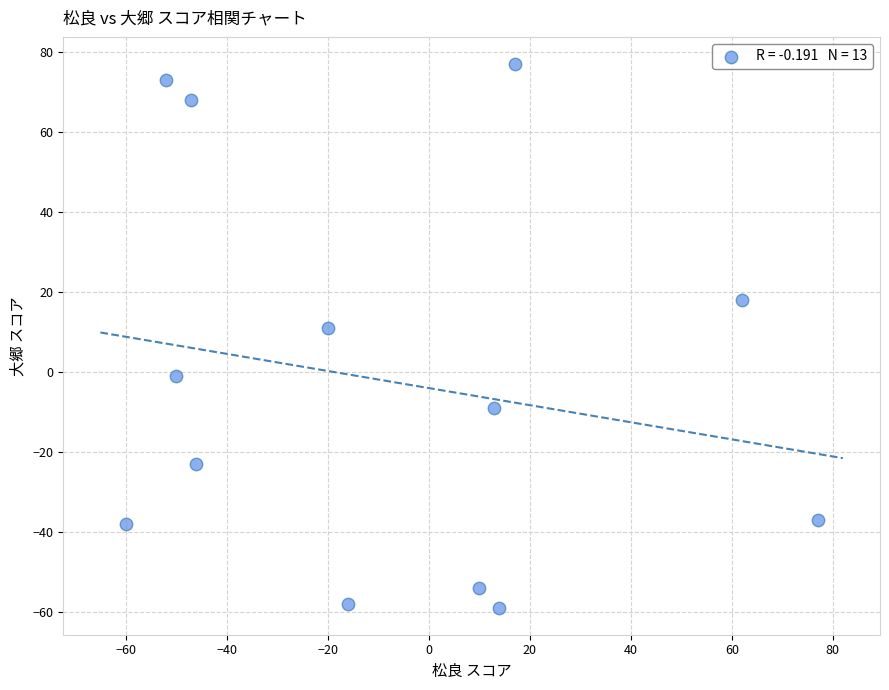

What Y value in the scatter plot is closest to 9?

11